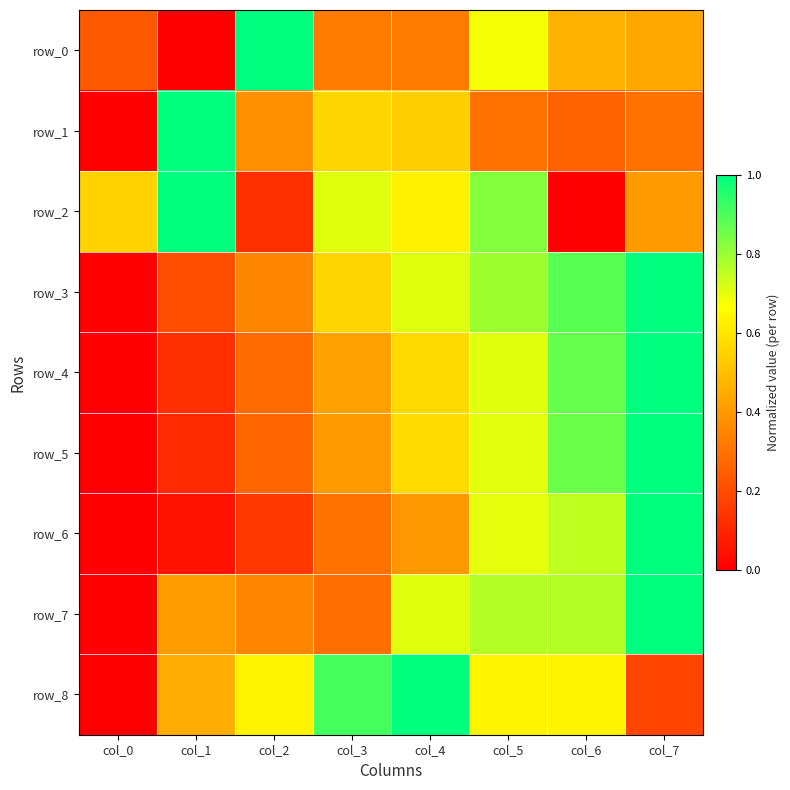

What is the sum of the row_5 values at col_1 and col_3?

0.5